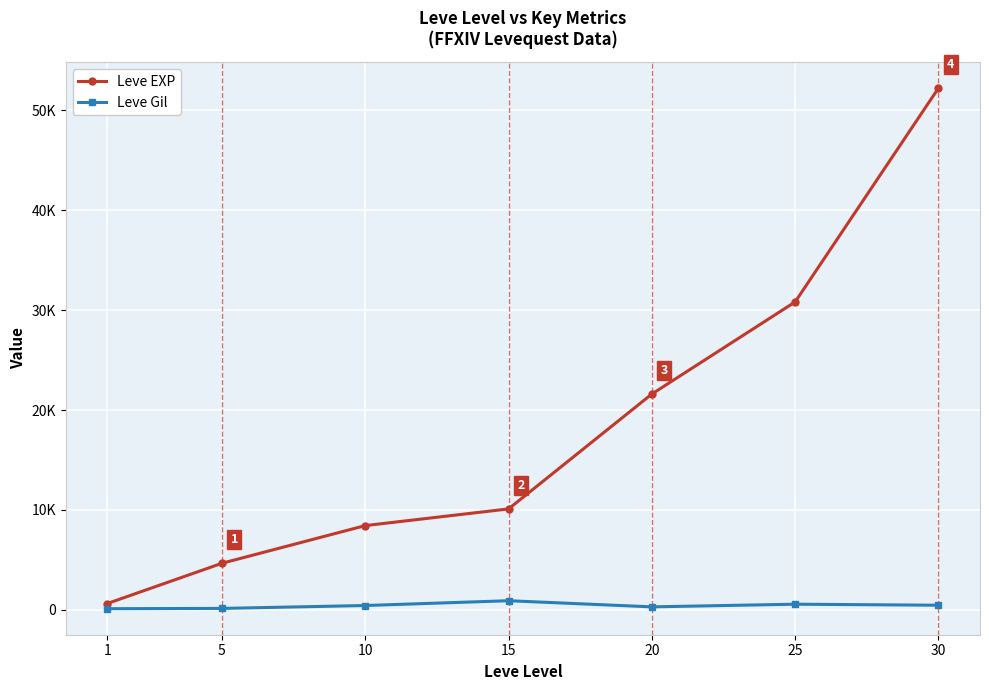

Is this an area chart (filled region under the line)?

No